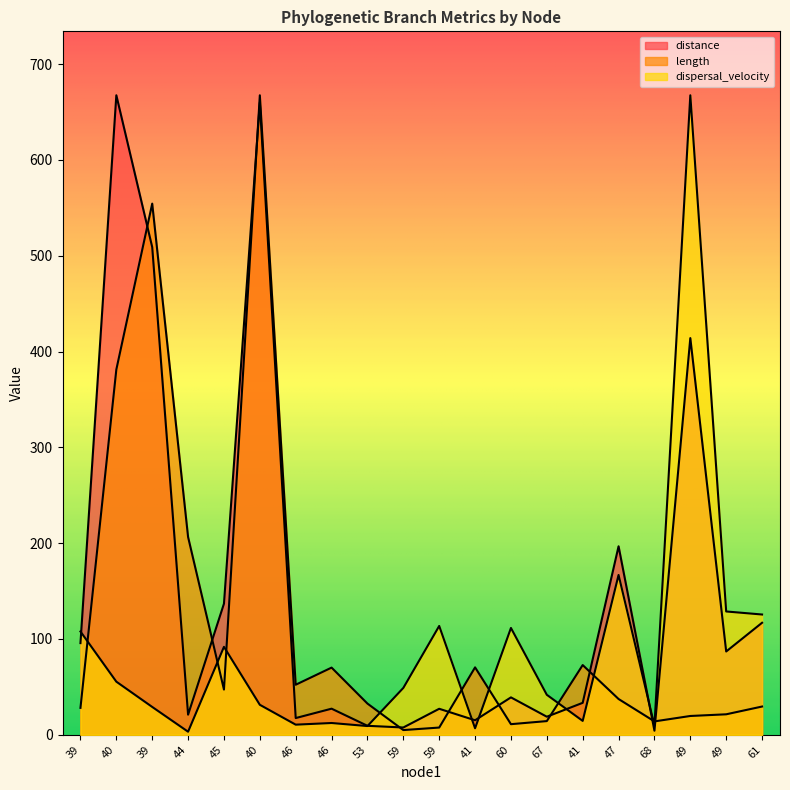

Which series changed the most between 44 and 40?

distance